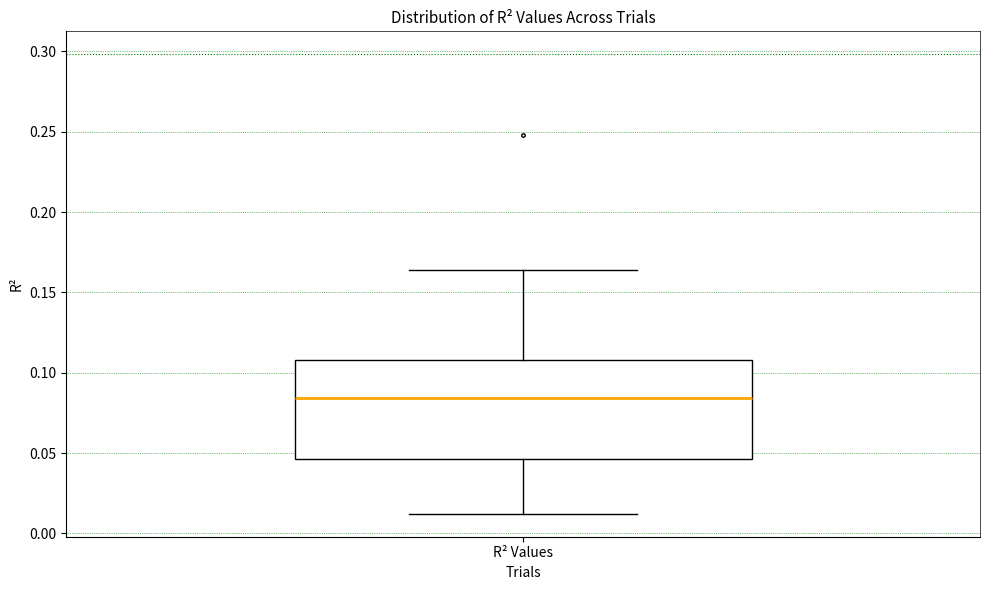

Transcribe this box plot: give where the median line is, the range the box spans, and where the two whiskers end, as read against the y-axis. The values are not printed on the chart, so give them approximately, as read against the axis.

median 0.085, box 0.045 to 0.110, whiskers 0.010 to 0.165